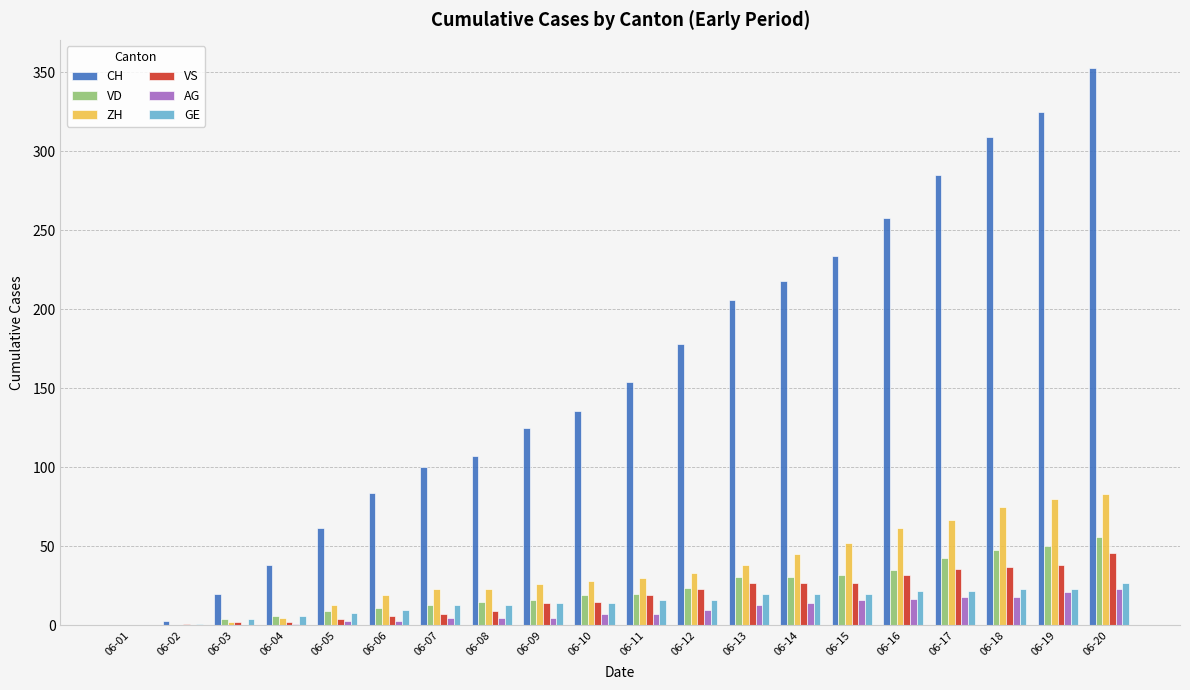

Which series has the largest total across all categories?

CH